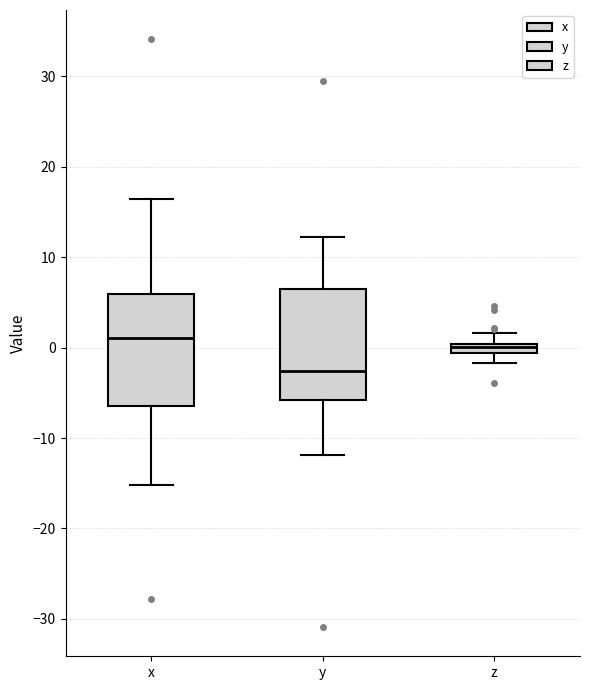

Where is the lower edge of the box for z on the y-axis? The values are not printed on the chart, so give them approximately, as read against the axis.

-1